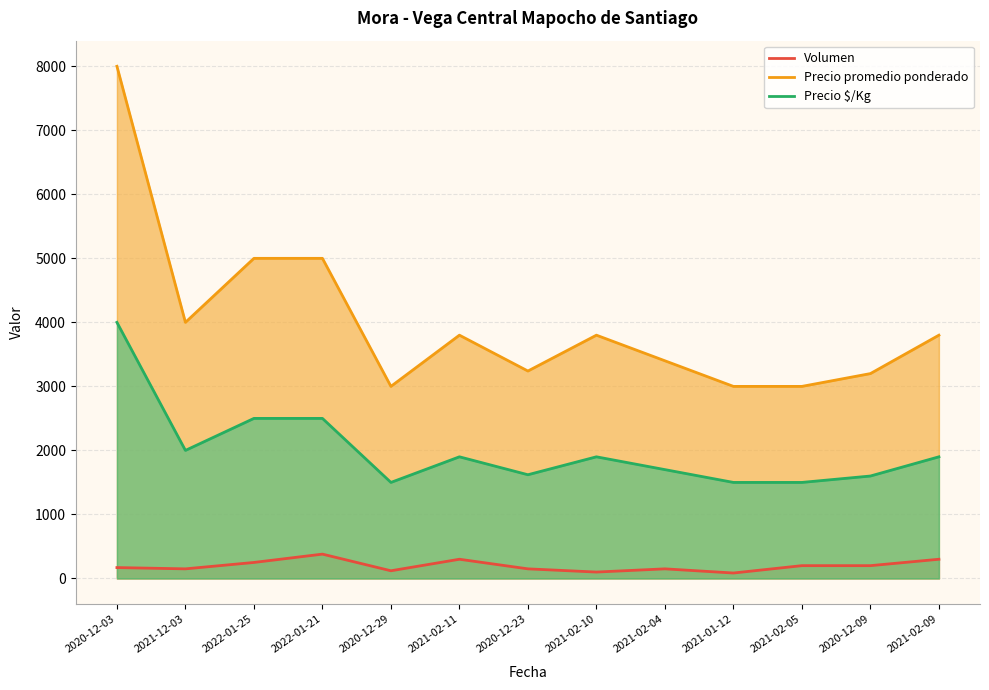

What are all the series names shown in the legend?

Volumen, Precio promedio ponderado, Precio $/Kg